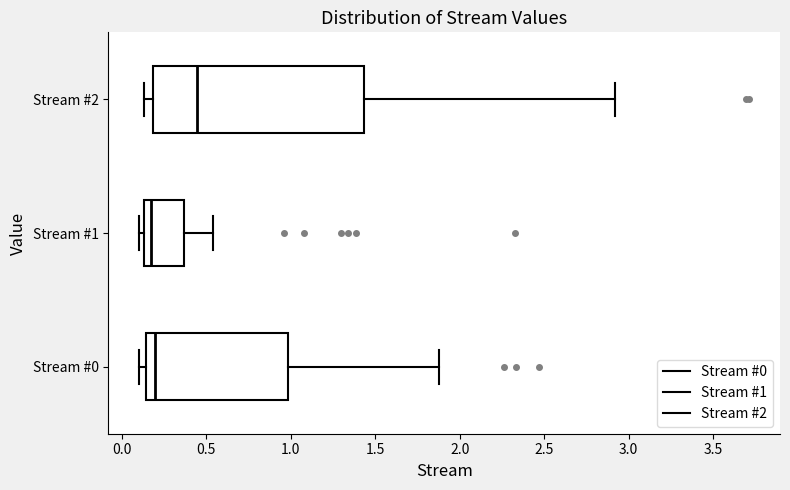

Reading bottom to top, transcribe this box plot: for each box, give where its median line is, the range the box spans, and where its two whiskers end, as read against the x-axis. The values are not printed on the chart, so give them approximately, as read against the axis.

Stream #0: median 0.20, box 0.15 to 1.00, whiskers 0.10 to 1.90
Stream #1: median 0.15 (just right of the box's left edge), box 0.15 to 0.35, whiskers 0.10 to 0.55
Stream #2: median 0.45, box 0.20 to 1.45, whiskers 0.15 to 2.90